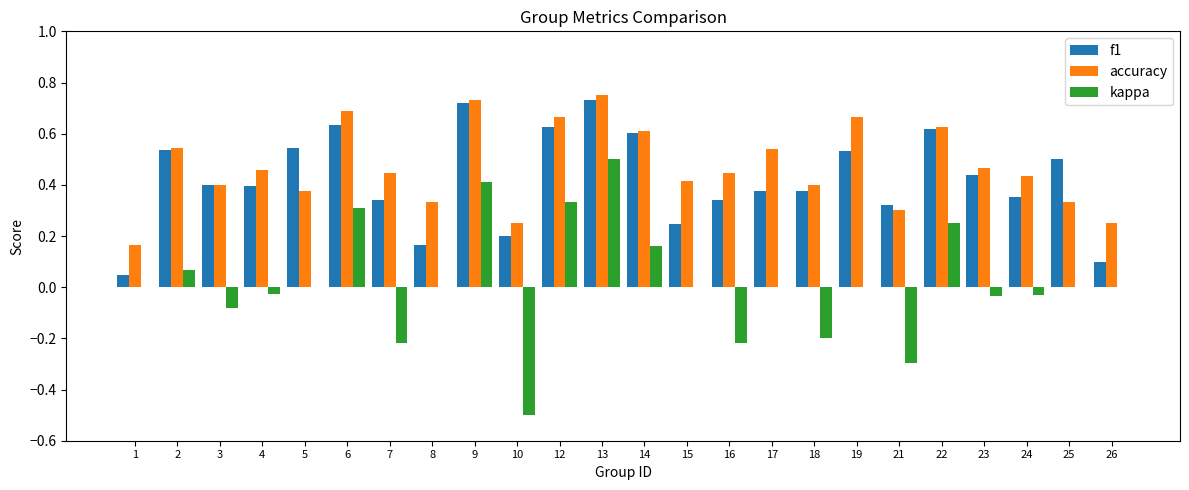

True or false: f1 has a value of 1.0 at 22.

False